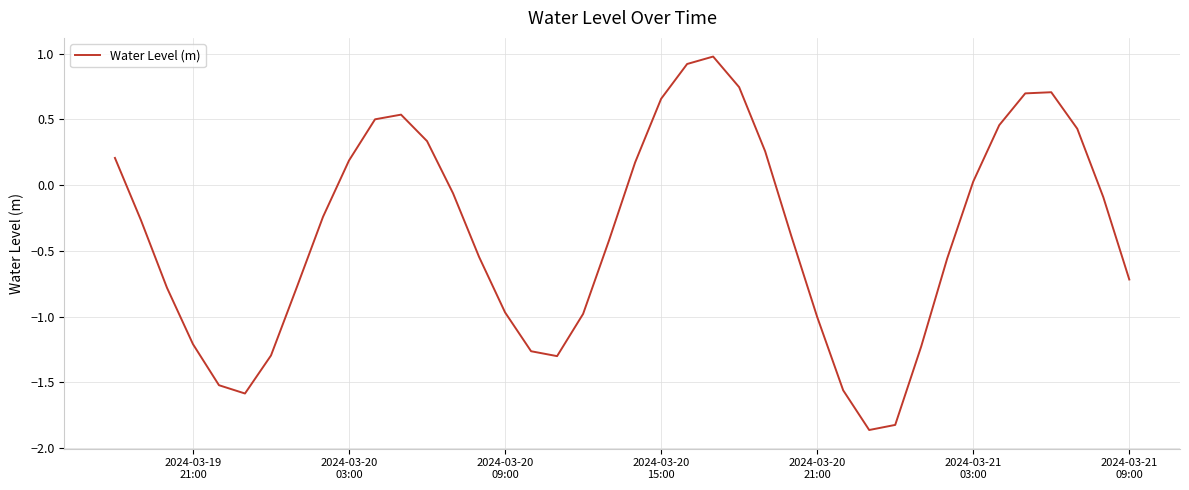

What is the difference between the maximum and minimum values?

2.8